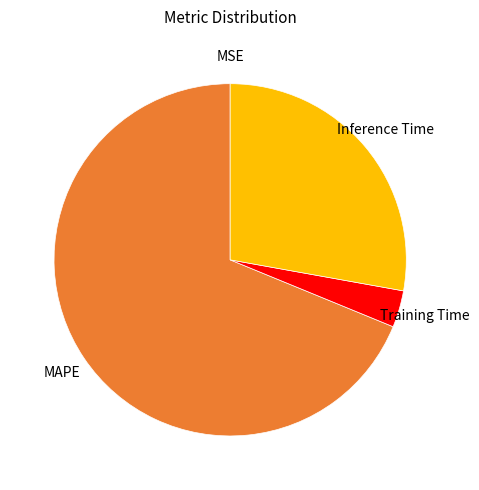

Which category accounts for the majority?

MAPE